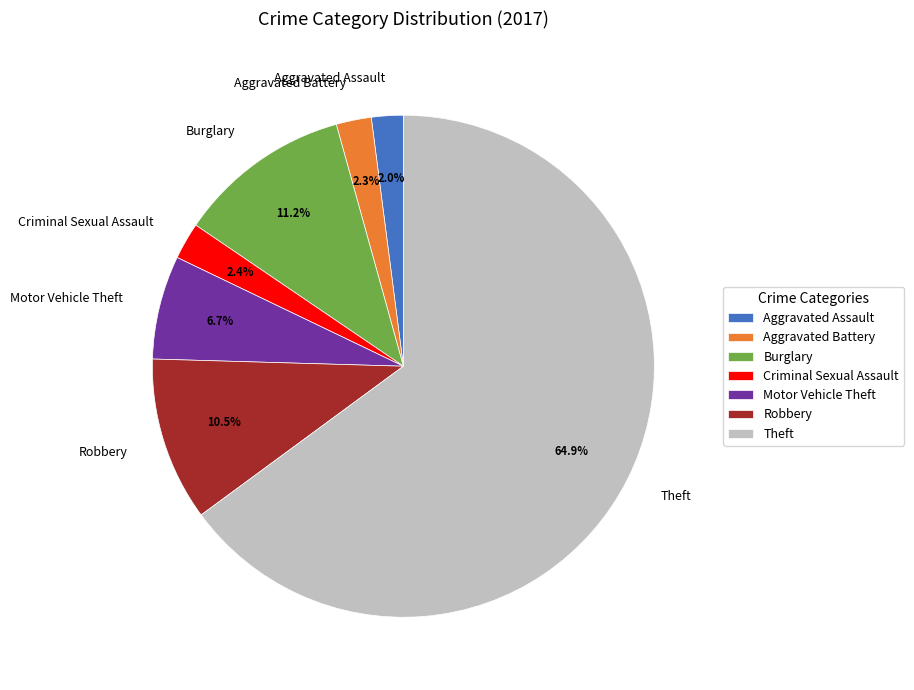

How many segments does this pie chart have?

7